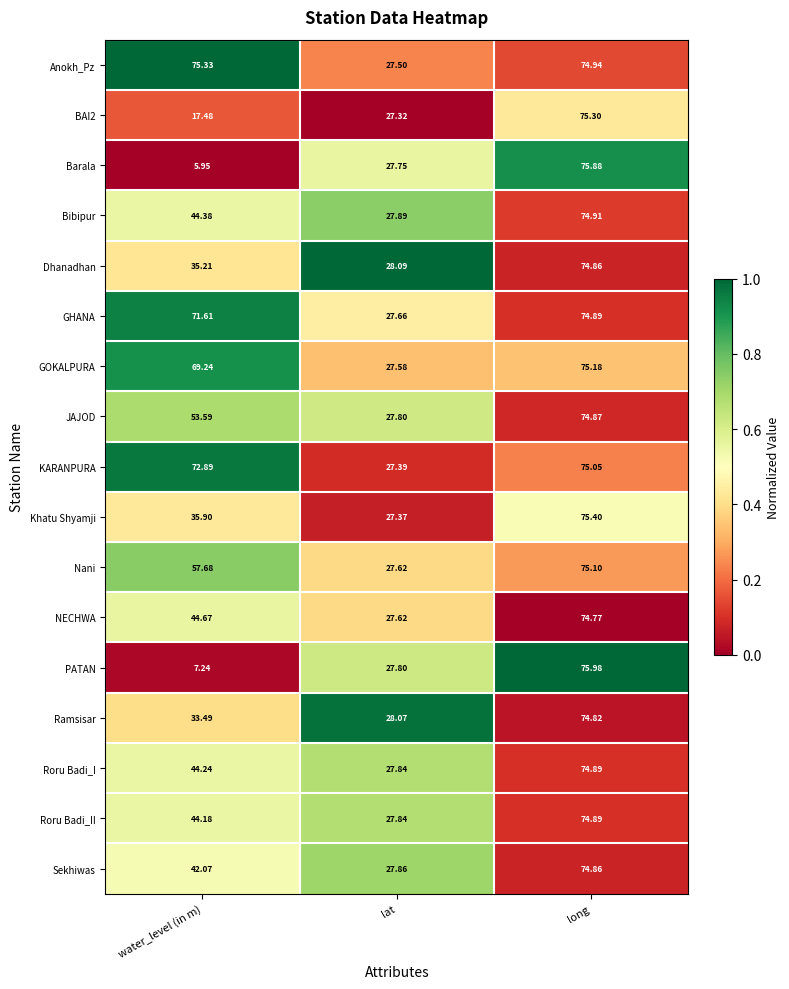

Which series has the largest total across all categories?

Anokh_Pz